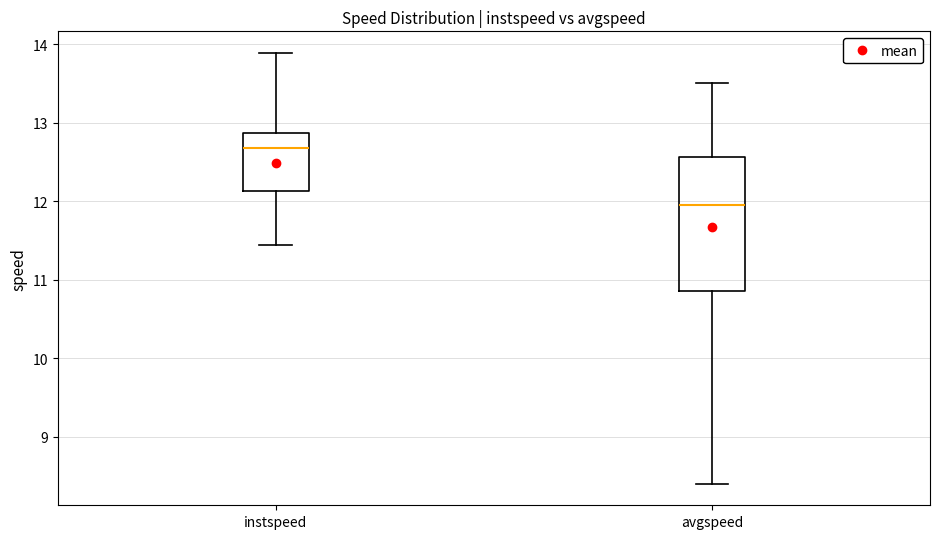

Reading left to right, transcribe this box plot: for each box, give where its median line is, the range the box spans, and where its two whiskers end, as read against the y-axis. The values are not printed on the chart, so give them approximately, as read against the axis.

instspeed: median 12.7, box 12.1 to 12.9, whiskers 11.4 to 13.9
avgspeed: median 12.0, box 10.9 to 12.6, whiskers 8.4 to 13.5